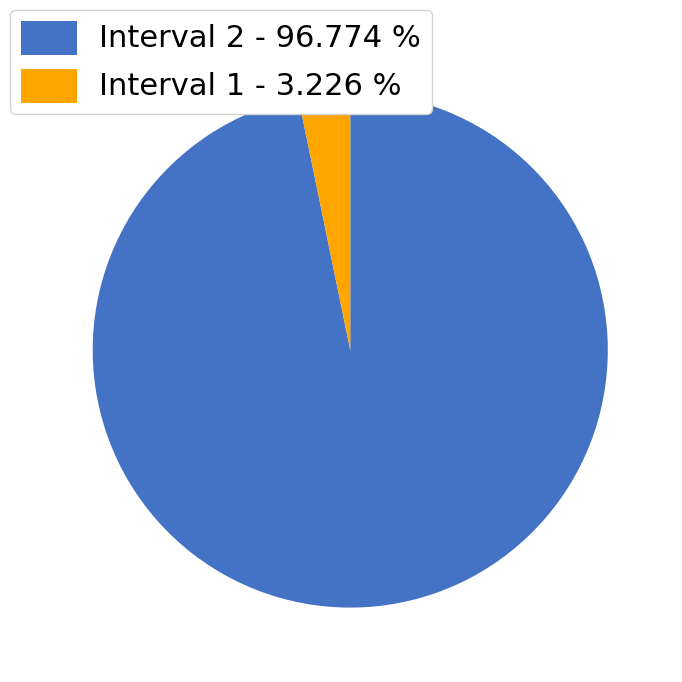

Do Interval 2 - 96.774 % and Interval 1 - 3.226 % together represent more than half of the pie?

Yes